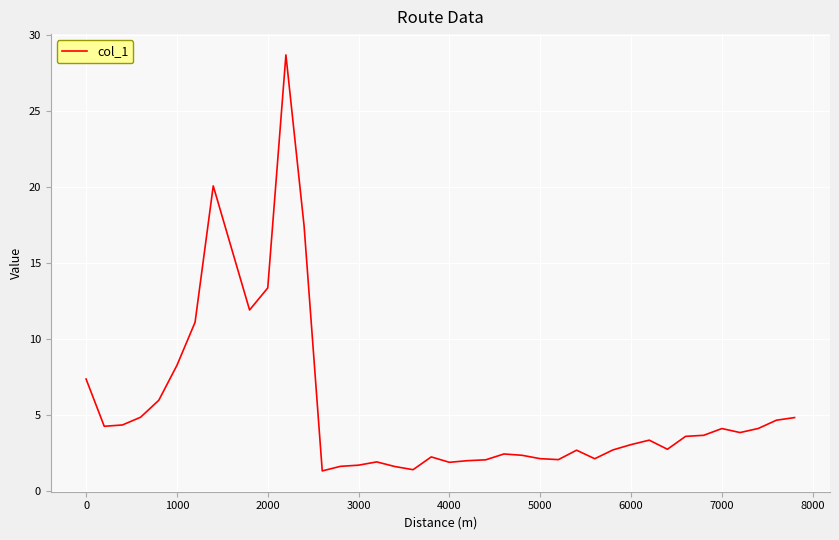

What is the difference between the maximum and minimum values?

27.4